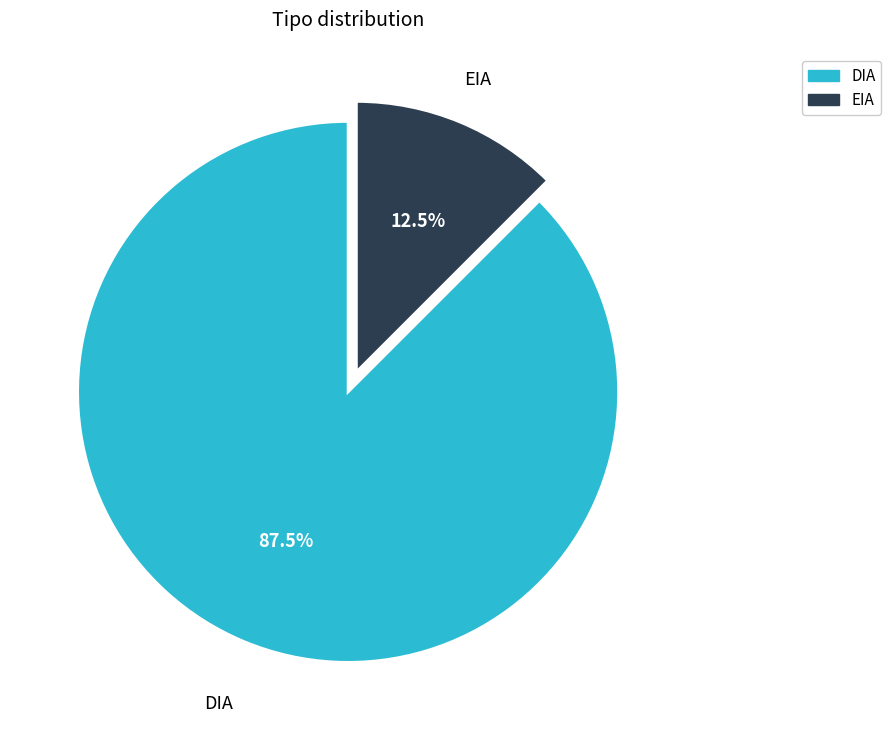

Combined, what portion of the pie is DIA and EIA?

100.0%